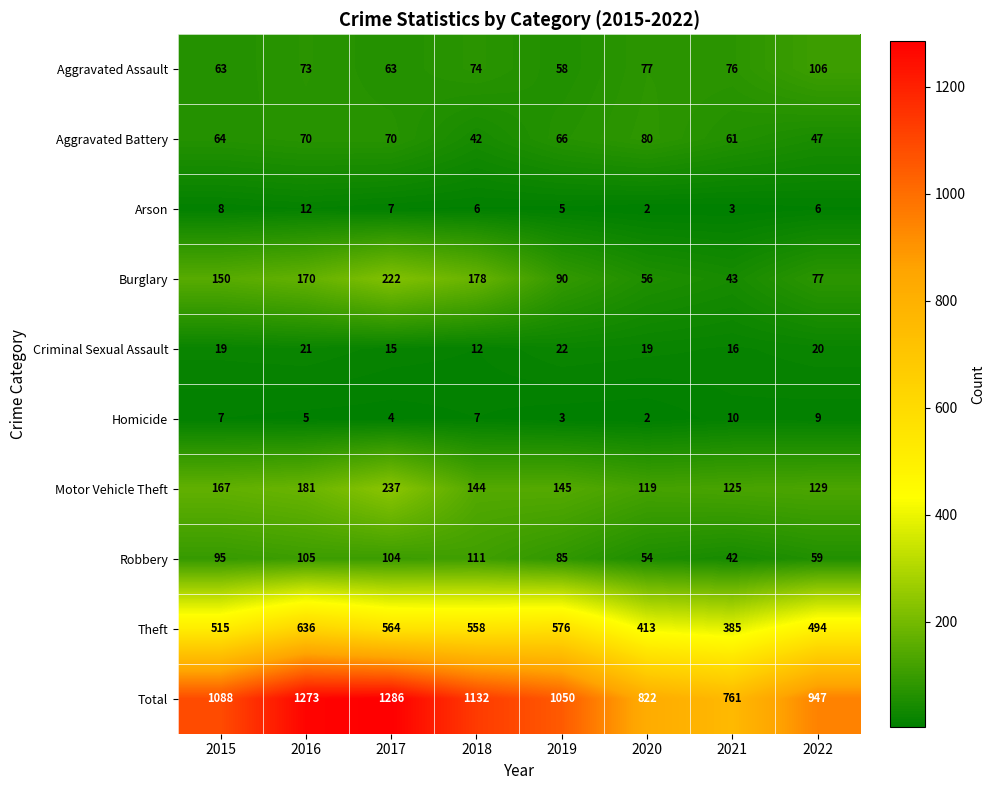

How many distinct data groups are displayed?

10